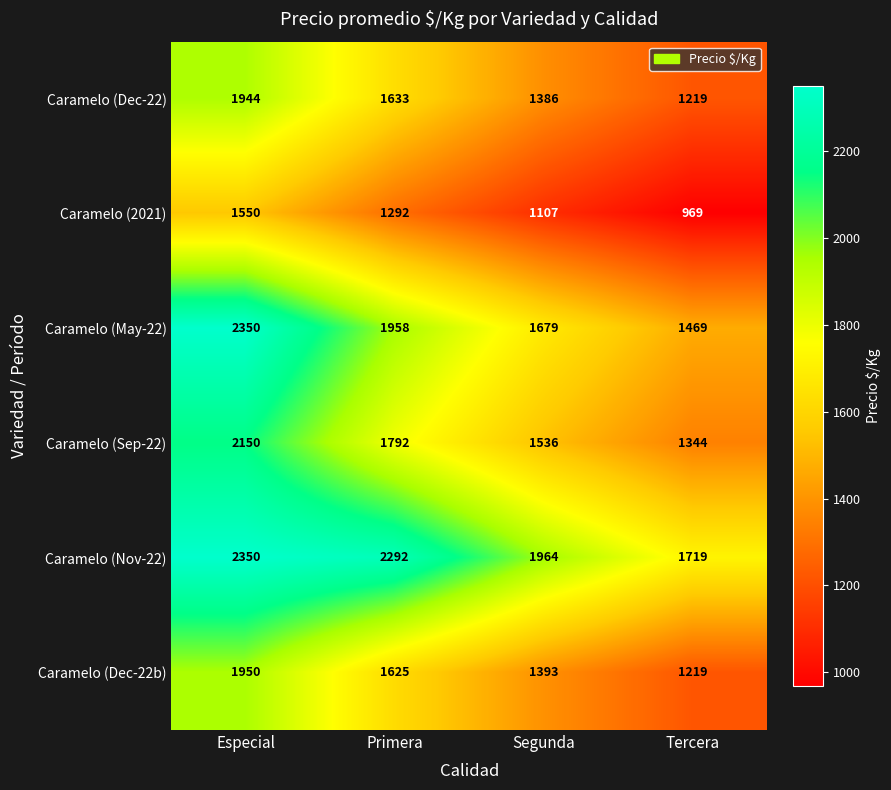

At Segunda, list the series in order from largest to smallest.

Caramelo (Nov-22), Caramelo (May-22), Caramelo (Sep-22), Caramelo (Dec-22b), Caramelo (Dec-22), Caramelo (2021)